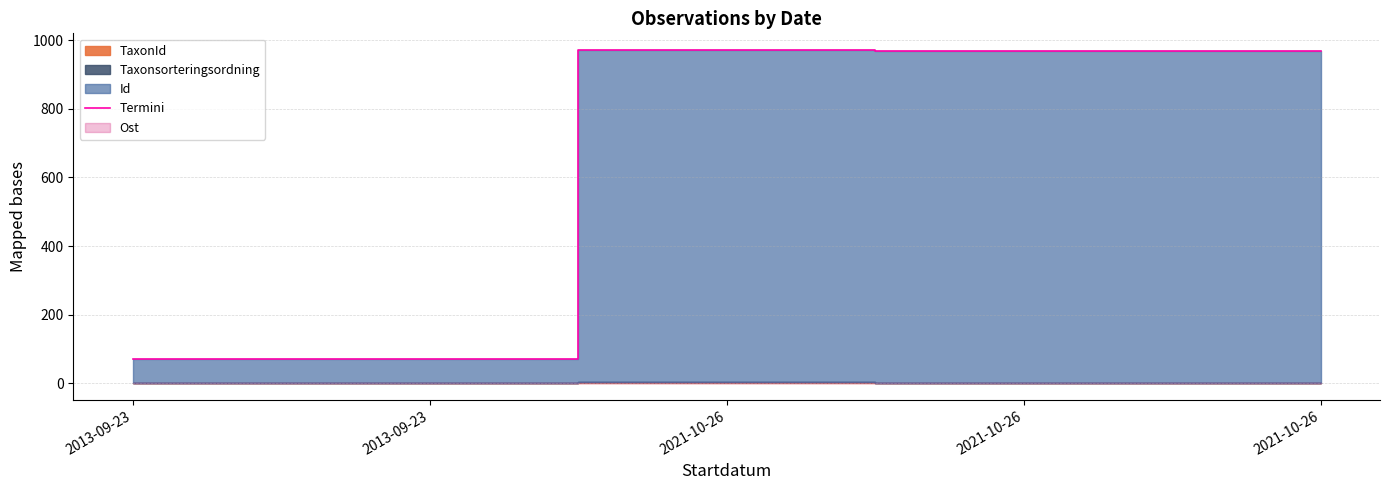

How many values are below 969?

2